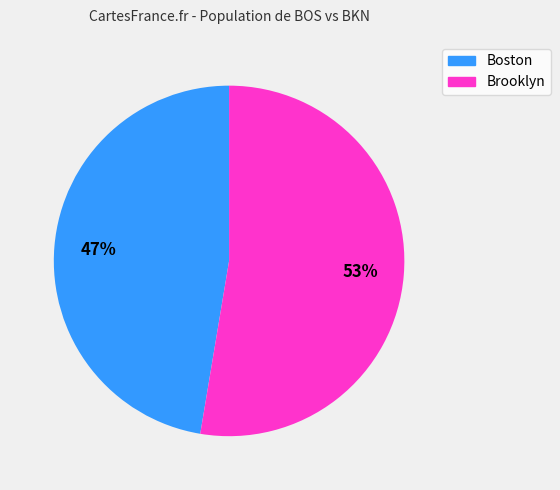

Approximately how many times larger is the value at Boston compared to Brooklyn?

0.9